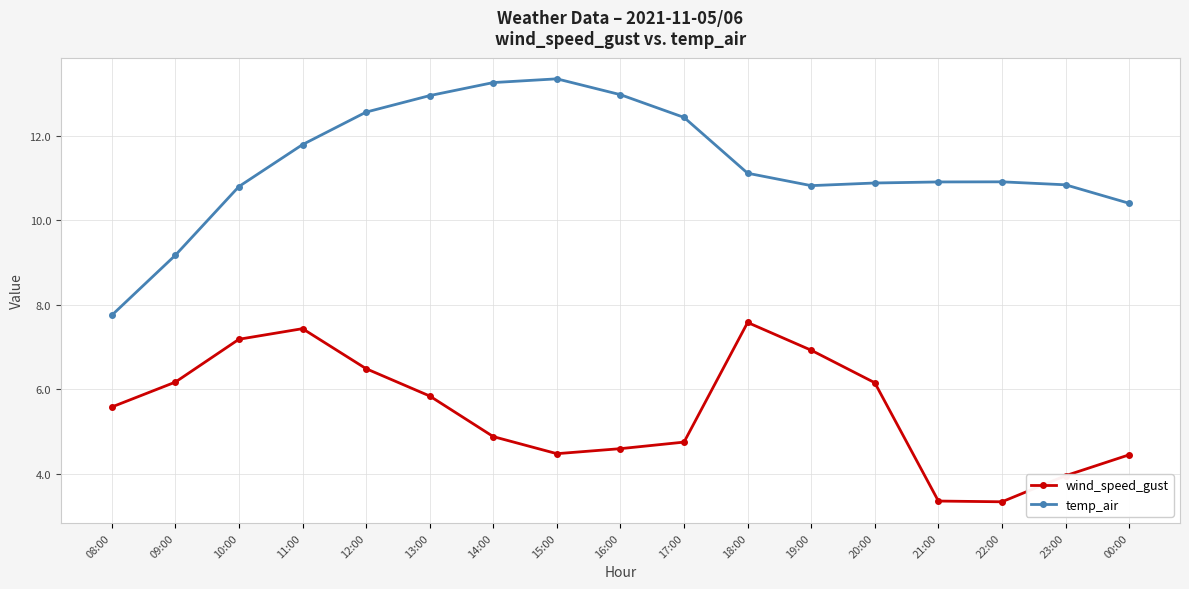

How many data points in temp_air are above 10?

15